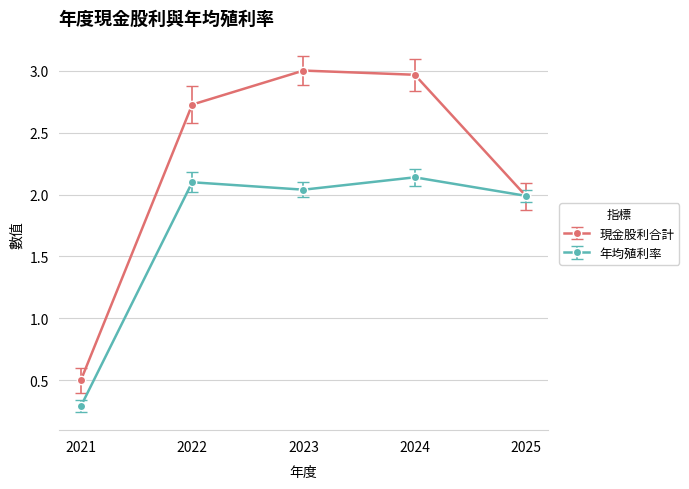

True or false: 年均殖利率 has more than 2 points higher than both neighbors.

False